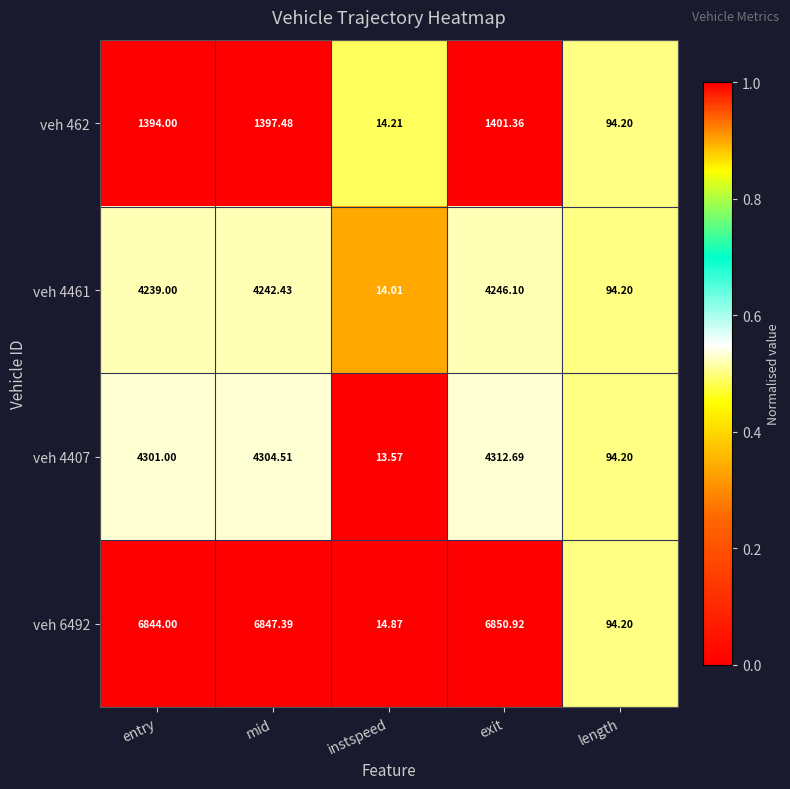

Rank the categories by veh 462 value from lowest to highest.

instspeed, length, entry, mid, exit